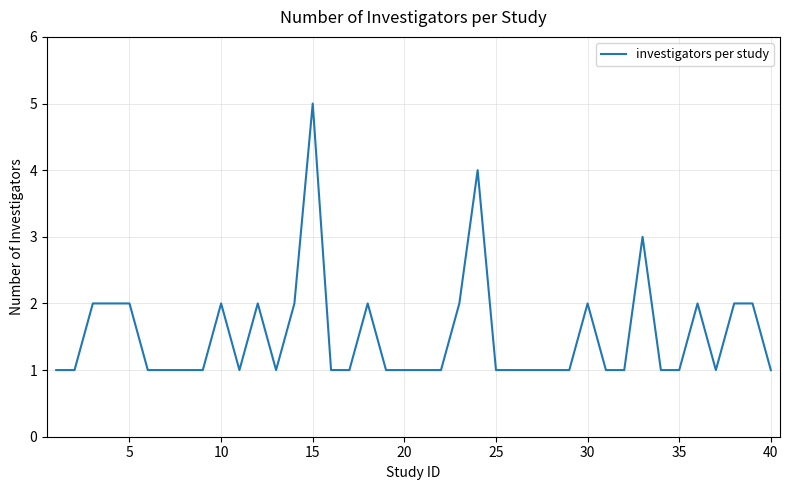

What is the maximum value shown in the chart?

5